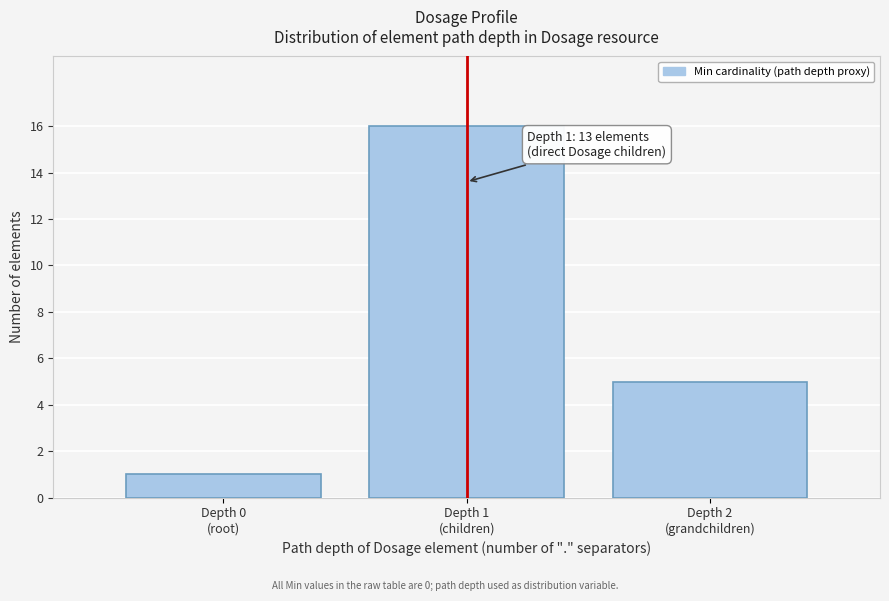

Reading right to left, list all the values displayed in this chart.

5	16	1